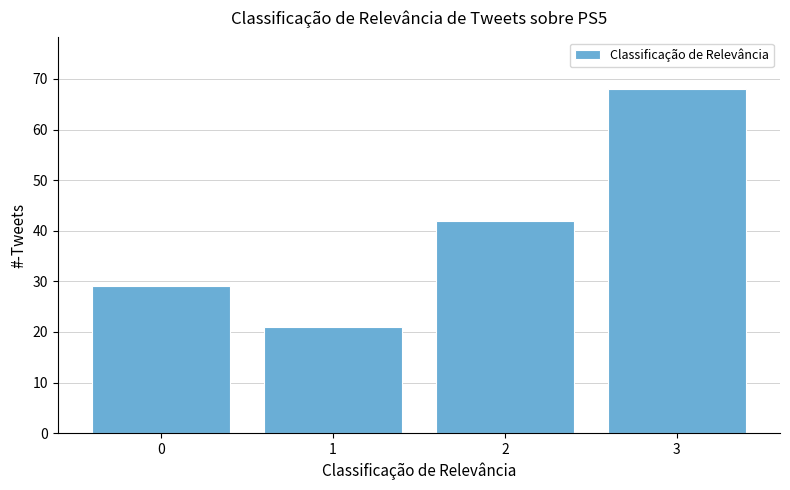

Reading left to right, what are all the values shown in this chart?

0=29	1=21	2=42	3=68